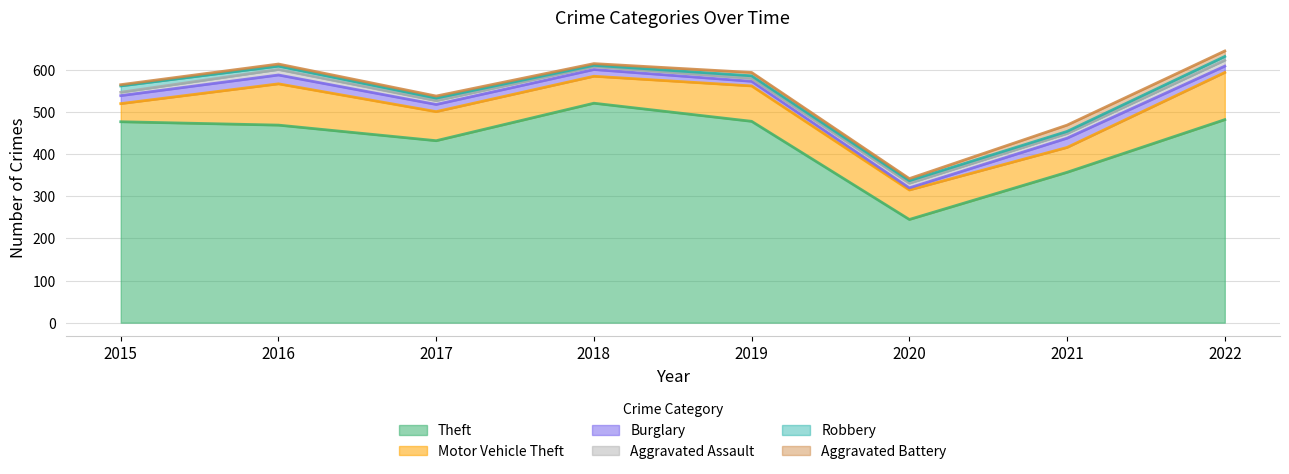

How many lines are shown in the chart?

6